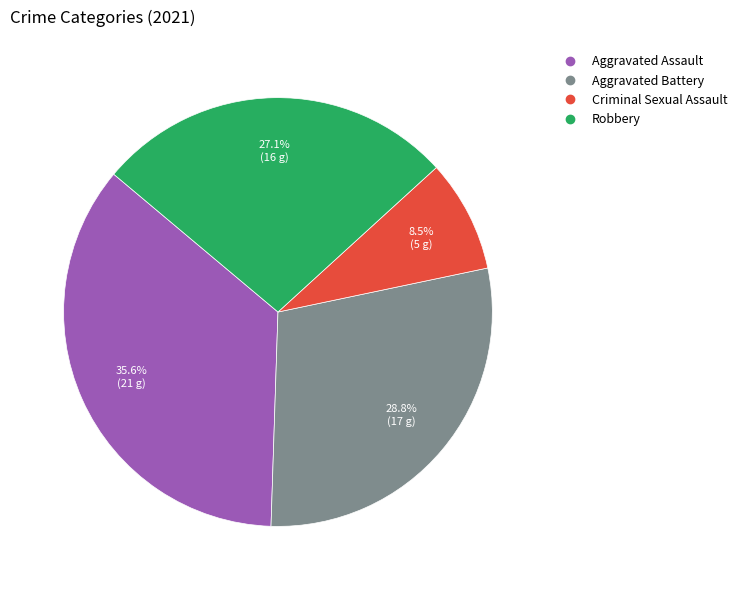

Rank the categories by value from lowest to highest.

Criminal Sexual Assault, Robbery, Aggravated Battery, Aggravated Assault